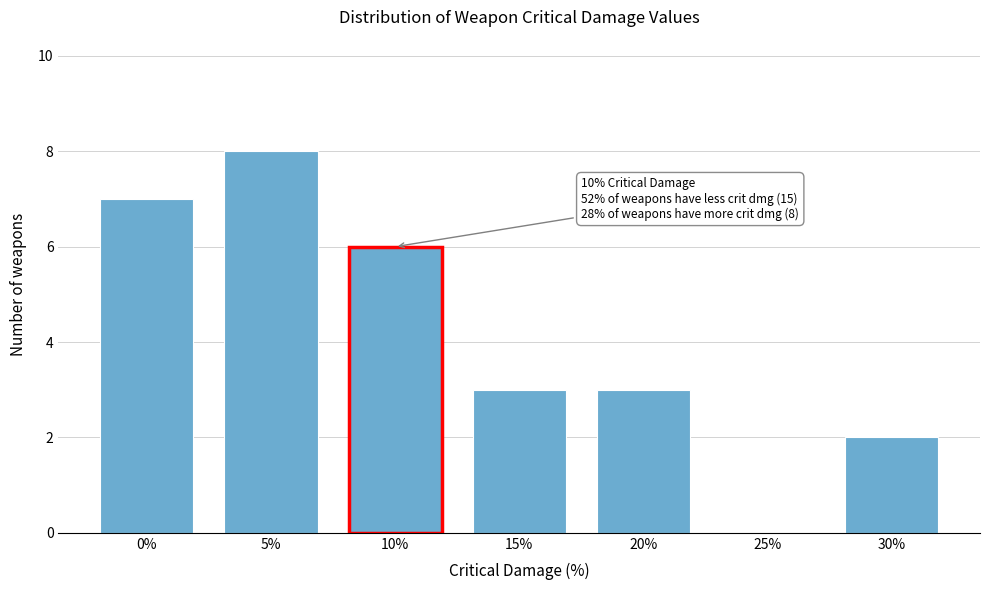

Reading left to right, list all the values displayed in this chart.

0%=7	5%=8	10%=6	15%=3	20%=3	25%=0	30%=2